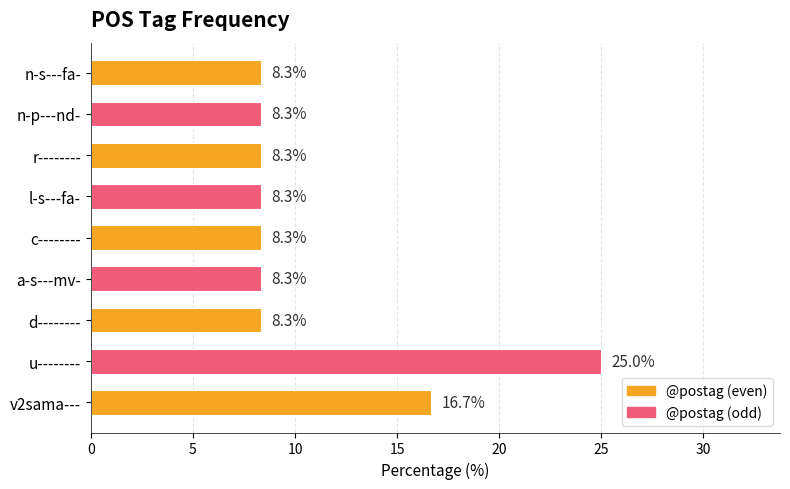

Approximately how many times larger is the value at c-------- compared to l-s---fa-?

1.0